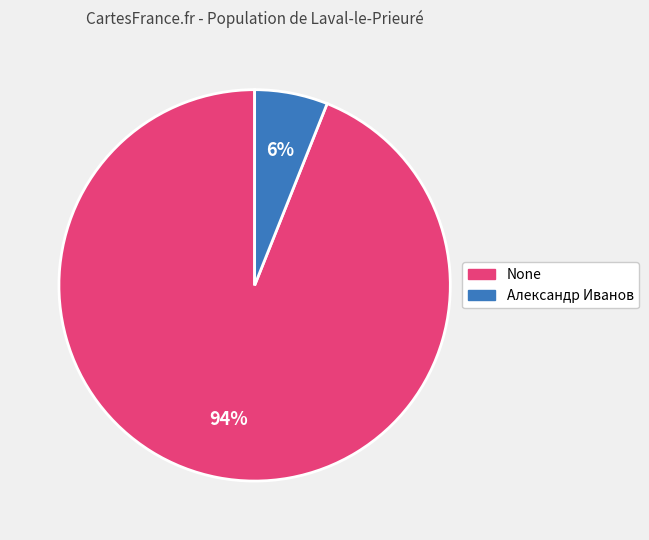

To the nearest percent, what is the difference between the None and Александр Иванов slice percentages?

88%